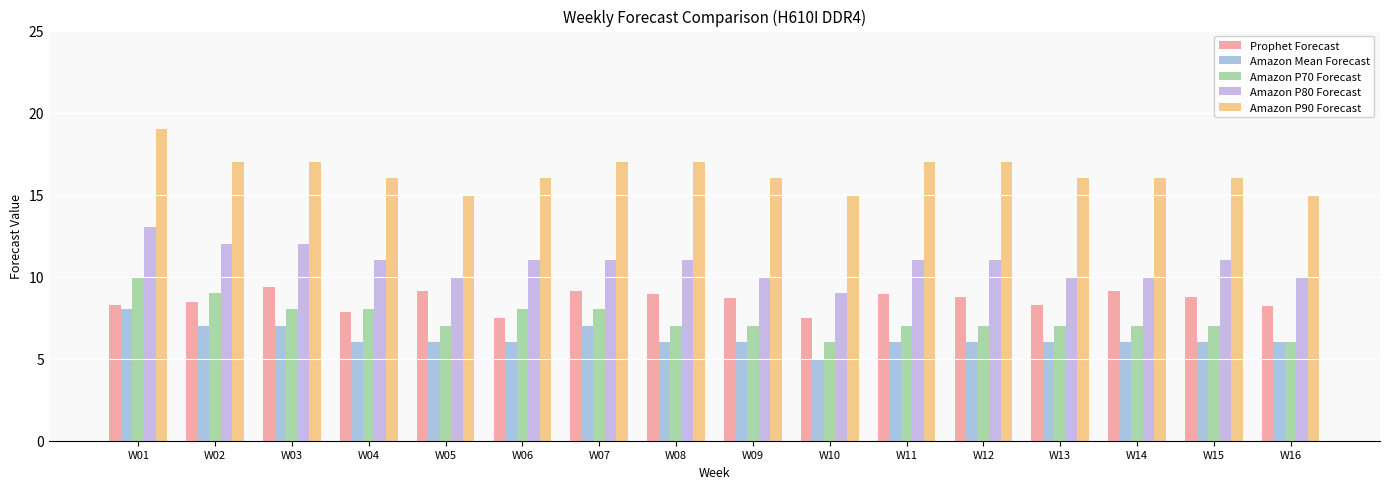

At W15, list the series in order from smallest to largest.

Amazon Mean Forecast, Amazon P70 Forecast, Prophet Forecast, Amazon P80 Forecast, Amazon P90 Forecast